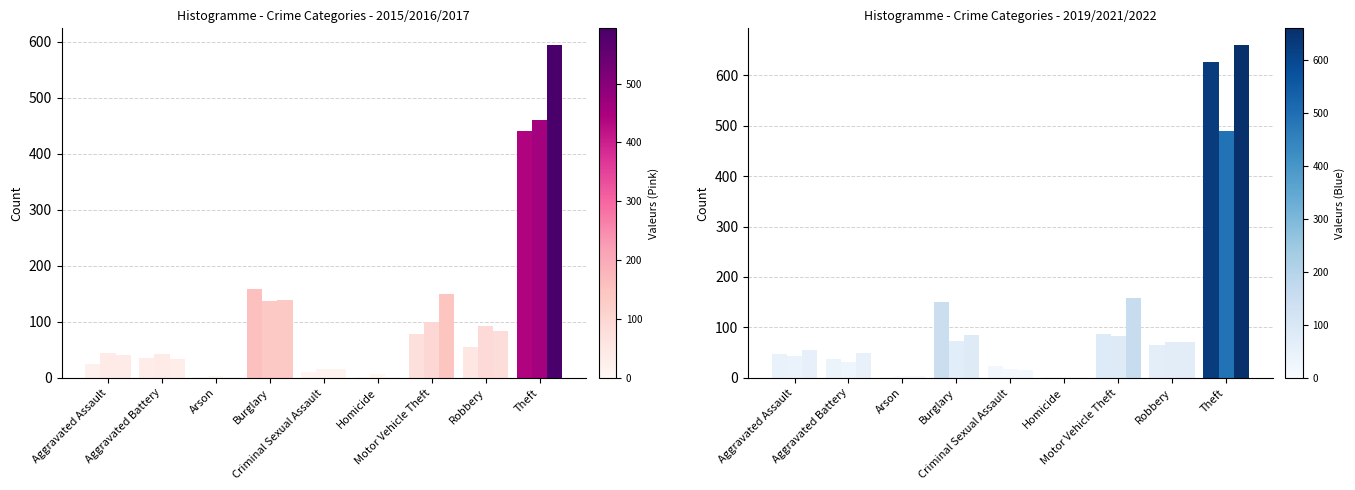

Where does the 2019 series first go above 47?

Burglary